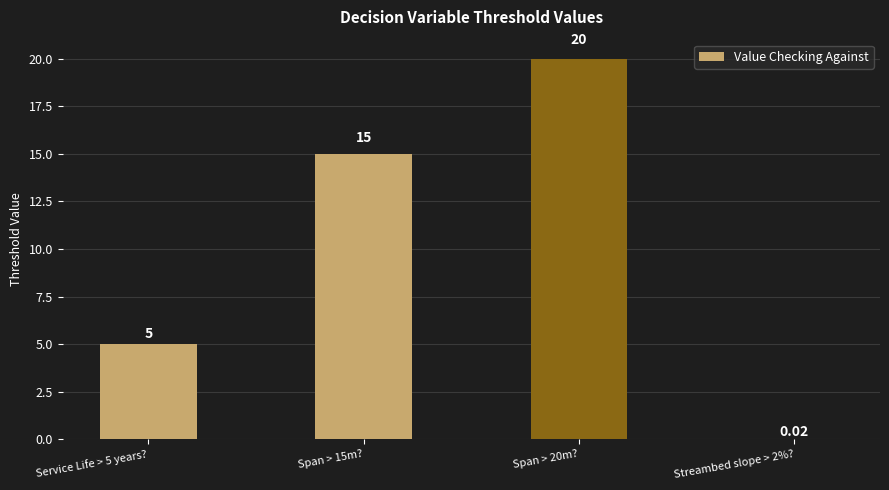

Which label corresponds to the largest value in the chart?

Span > 20m?